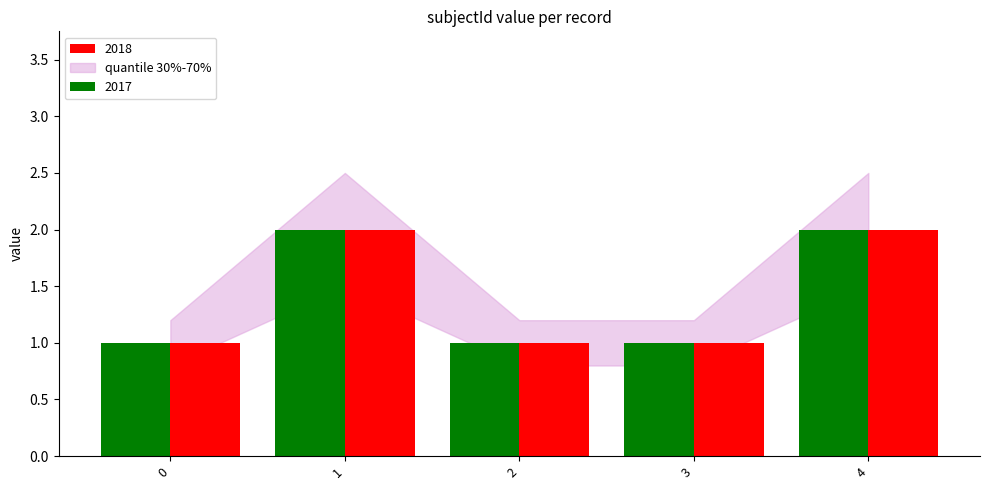

Reading left to right, extract all data points from this chart.

2017: 1	2	1	1	2
2018: 1	2	1	1	2